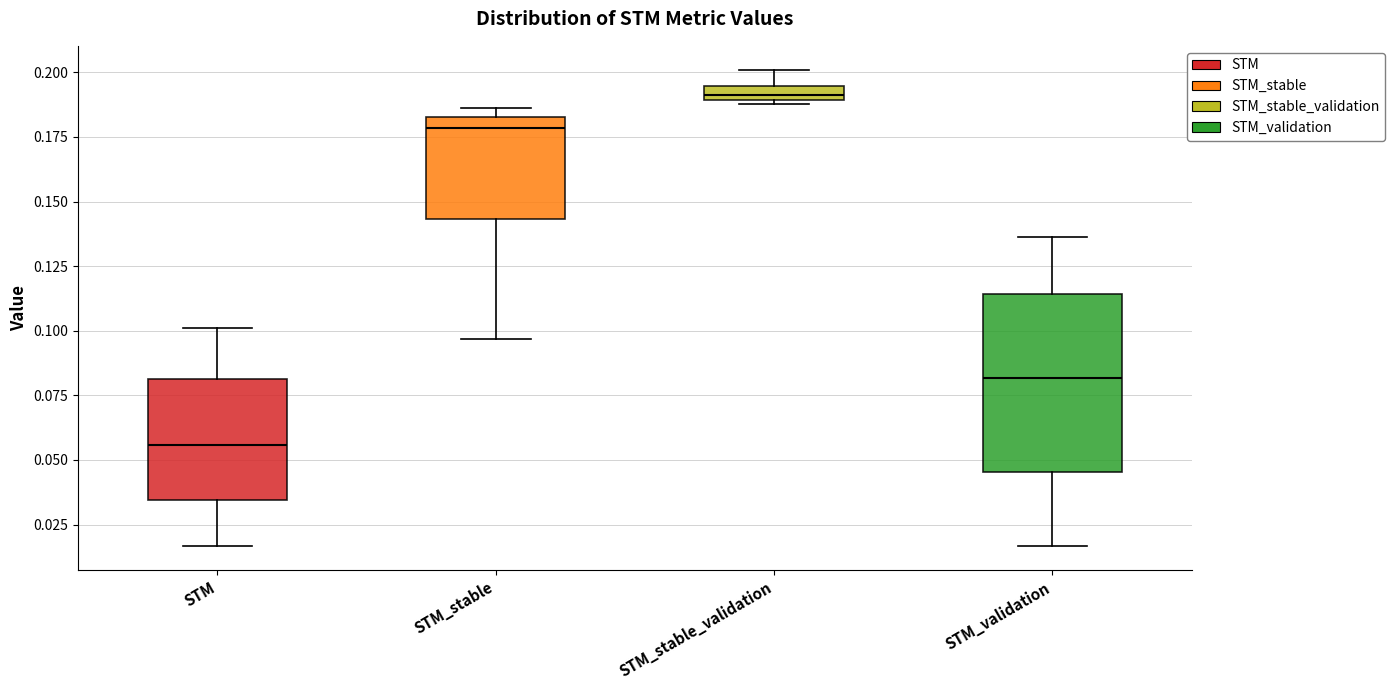

Which box has the lowest median line?

STM